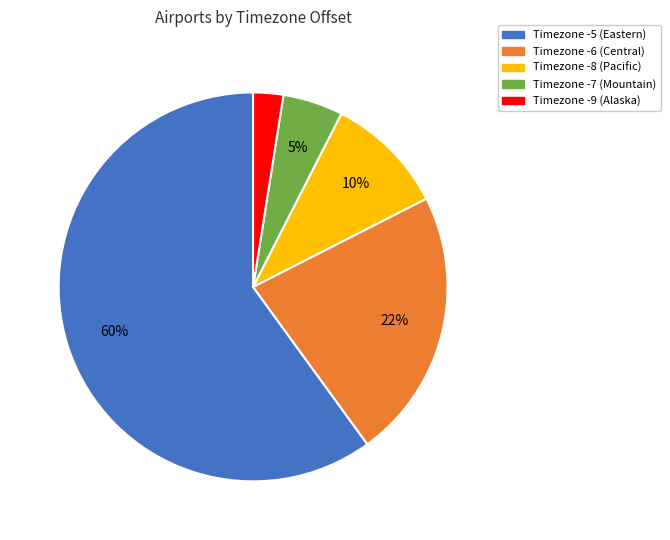

Is there any slice that represents more than half of the pie?

Yes